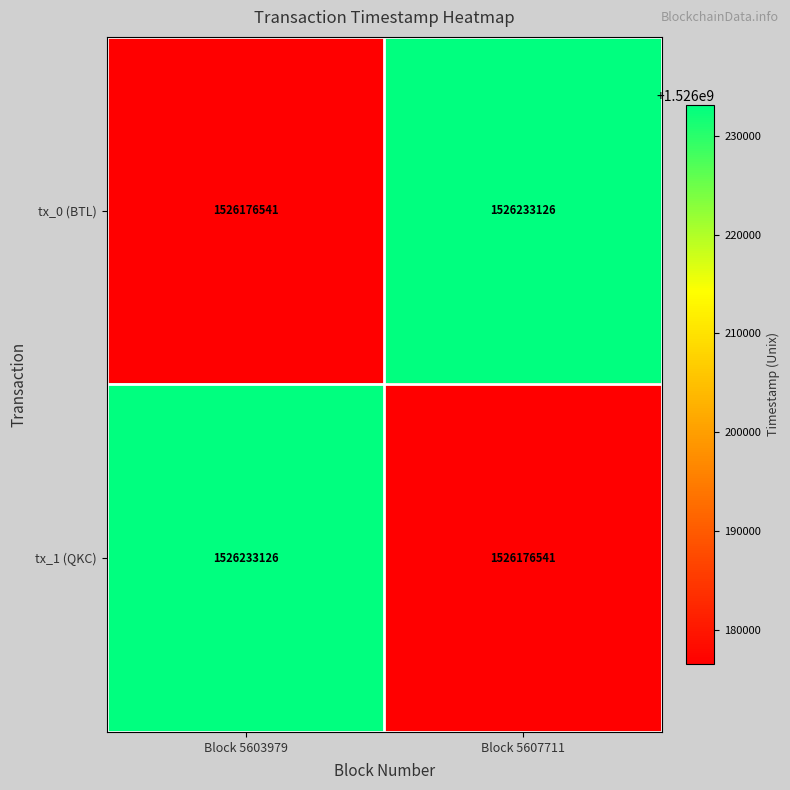

What is the difference between the highest and lowest values at Block 5603979?

56585